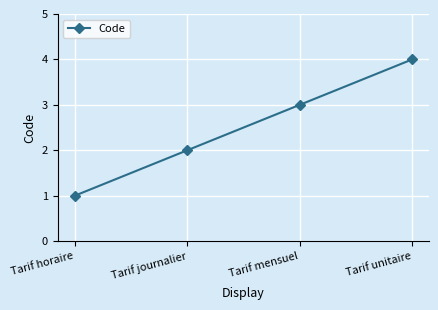

Approximately how many times larger is the value at Tarif unitaire compared to Tarif horaire?

4.0